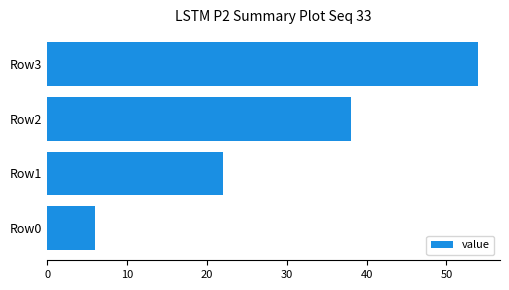

What is the sum of the values at Row2 and Row0?

44